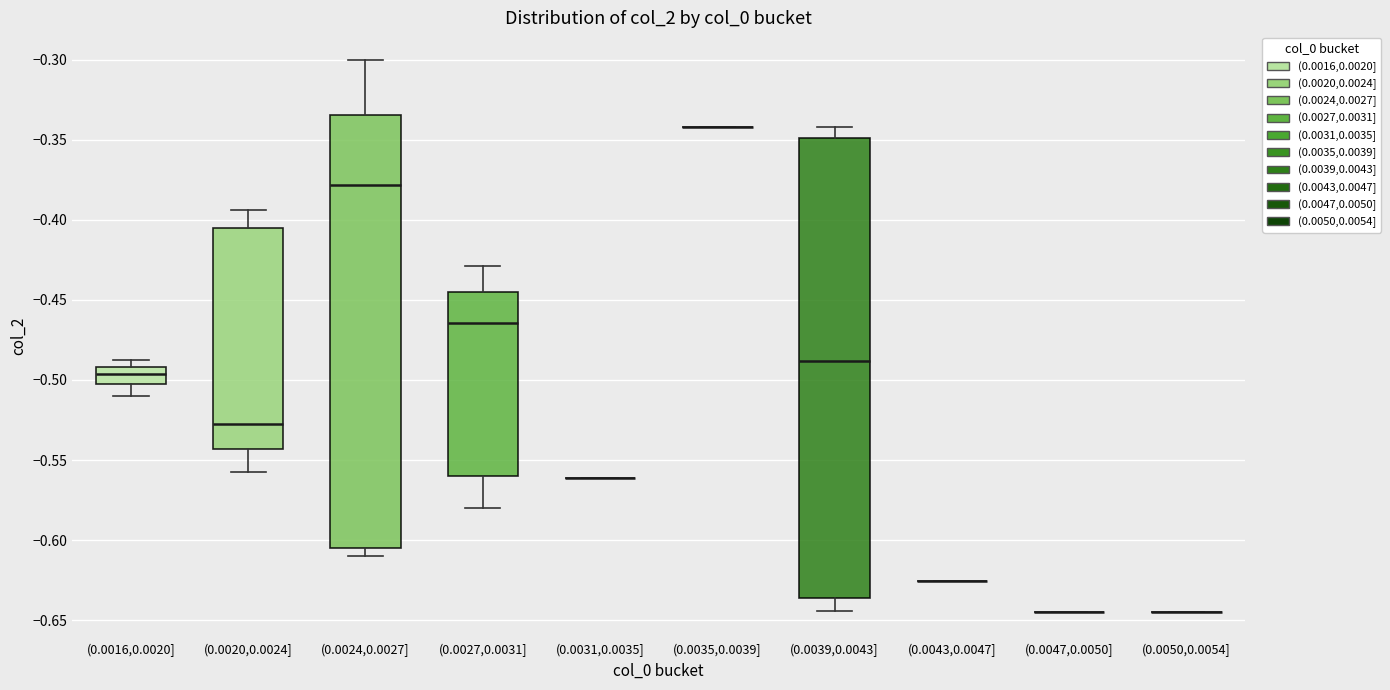

Comparing the boxes themselves (not the whiskers), which one is the tallest?

(0.0039,0.0043]